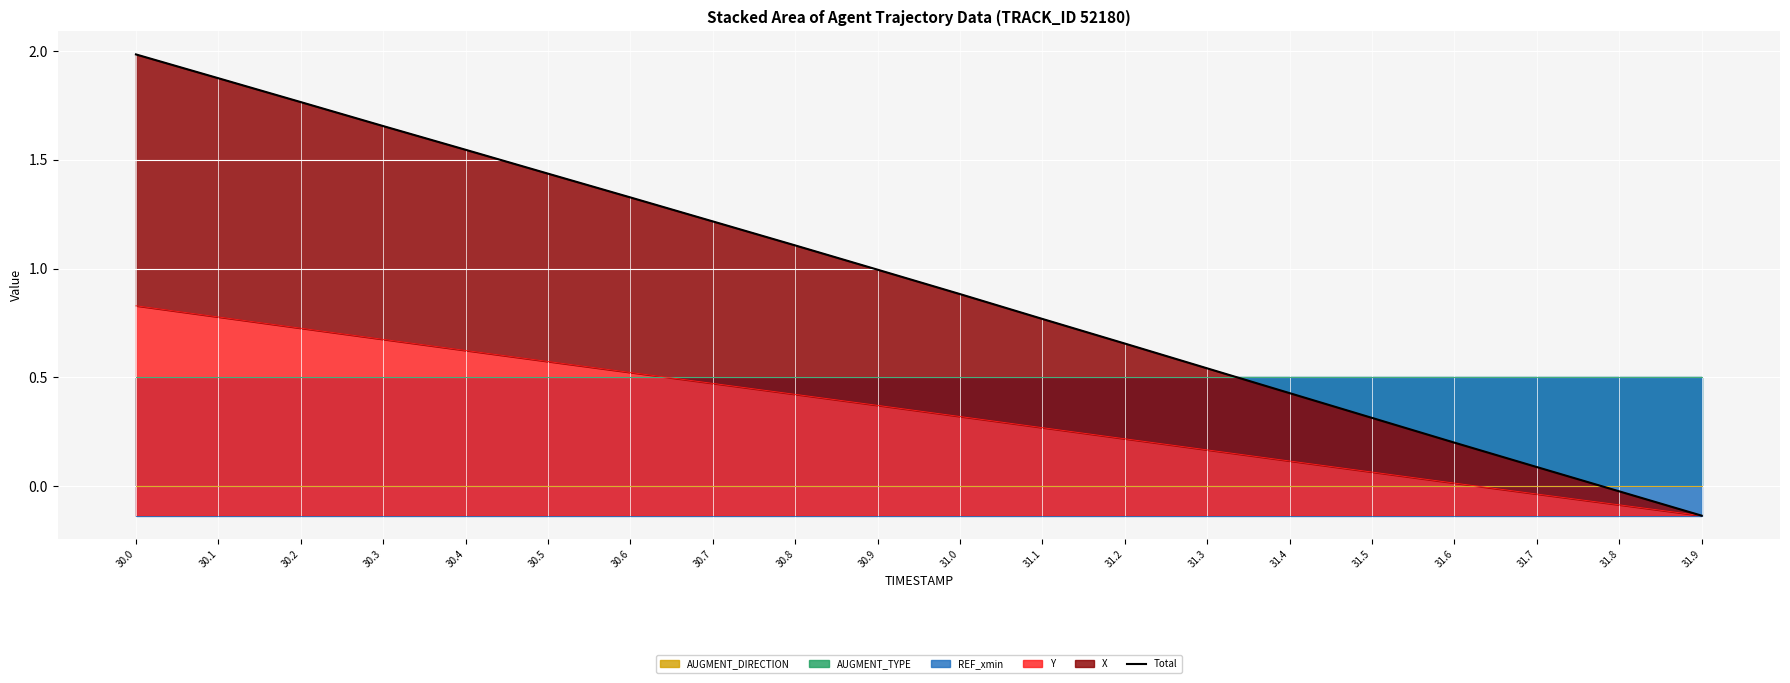

Between 31.7 and 31.6, which is larger?

31.6